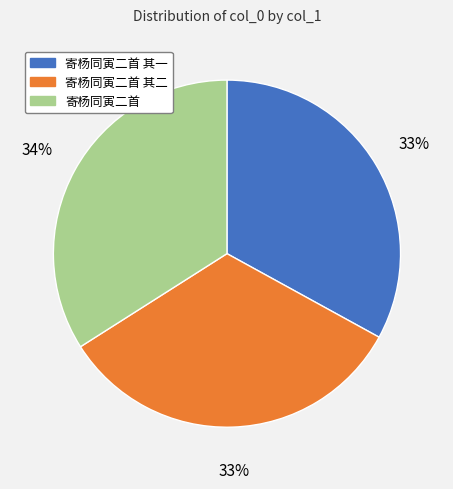

How many slices are in this pie chart?

3